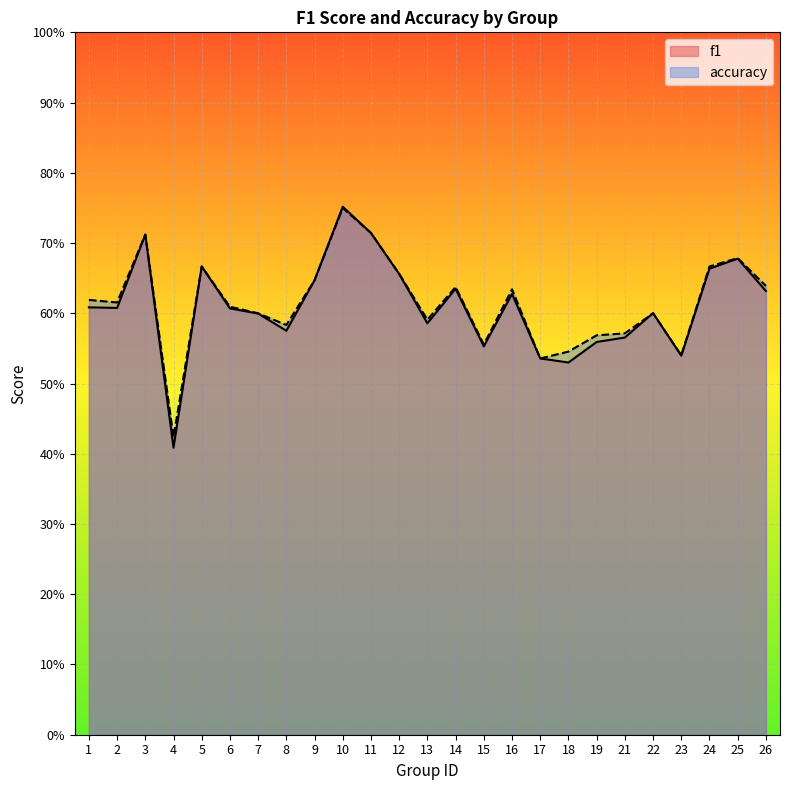

How many lines are shown in the chart?

2